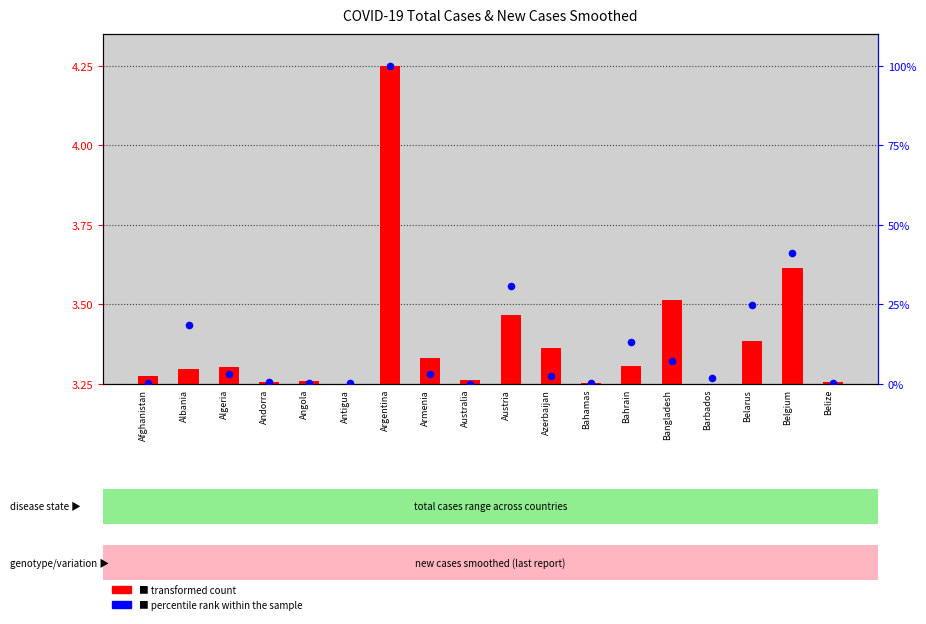

Between Belarus and Bahamas, which is larger?

Belarus